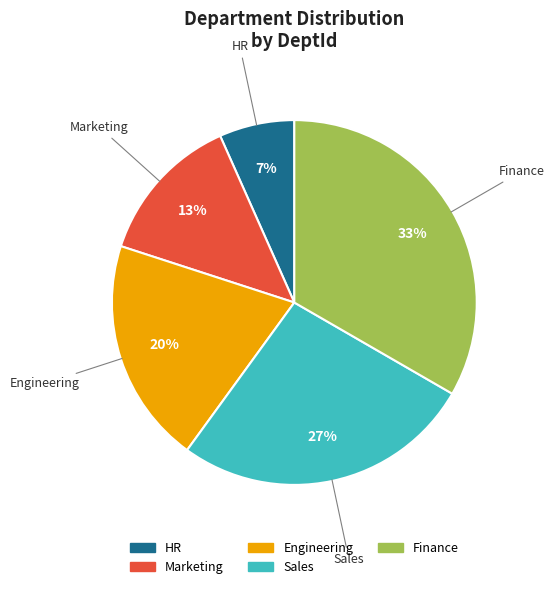

Rank the categories by value from highest to lowest.

Finance, Sales, Engineering, Marketing, HR